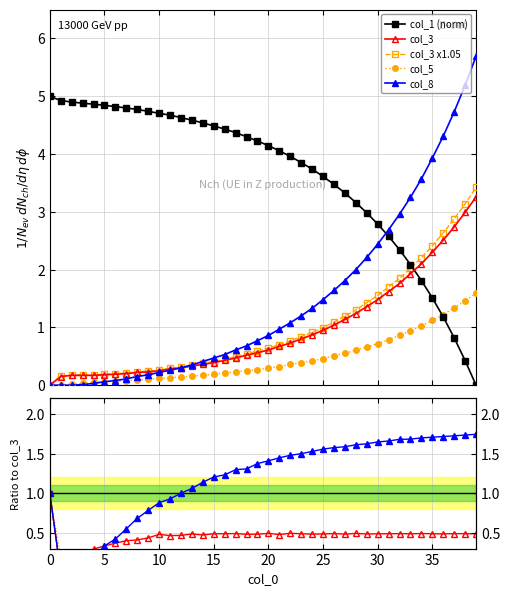

Between which two adjacent categories do col_1 and col_8 first intersect?

30 and 31